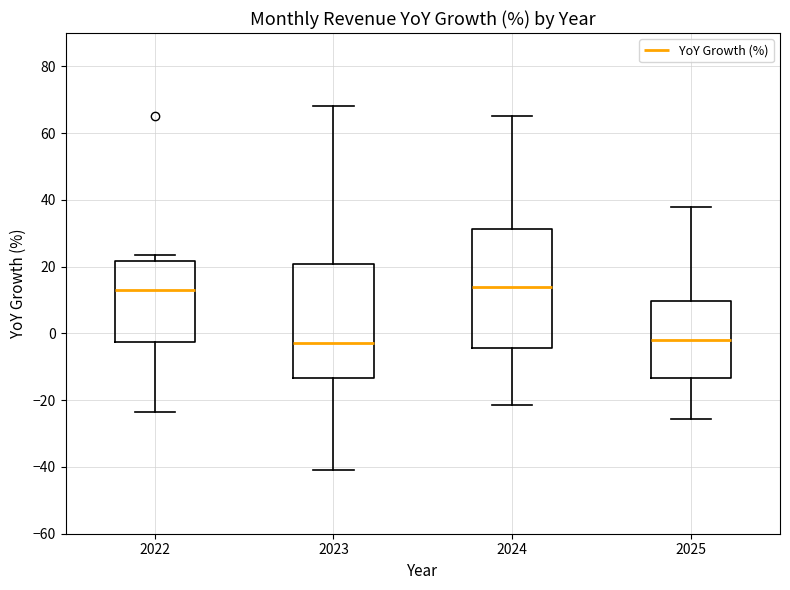

Reading left to right, read every box against the y-axis: the position of its median line, the range the box covers, and the ends of its whiskers. The values are not printed on the chart, so give them approximately, as read against the axis.

2022: median 14, box -2 to 22, whiskers -24 to 24
2023: median -2, box -14 to 20, whiskers -40 to 68
2024: median 14, box -4 to 32, whiskers -22 to 66
2025: median -2, box -14 to 10, whiskers -26 to 38